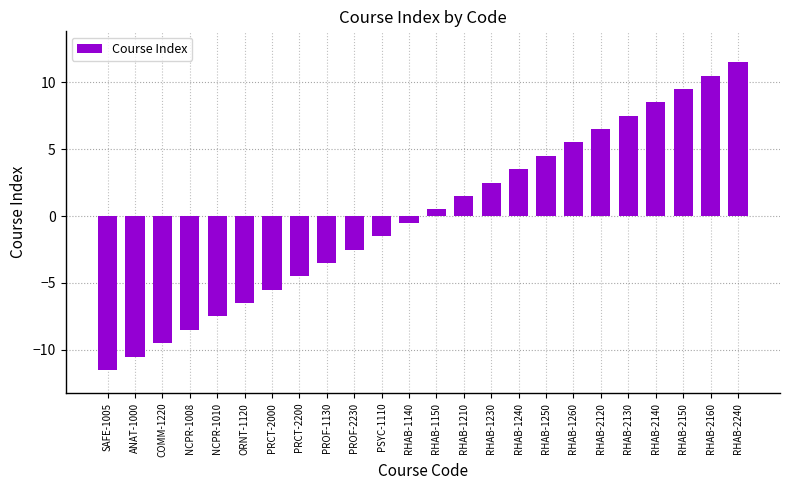

Rank the categories by value from lowest to highest.

SAFE-1005, ANAT-1000, COMM-1220, NCPR-1008, NCPR-1010, ORNT-1120, PRCT-2000, PRCT-2200, PROF-1130, PROF-2230, PSYC-1110, RHAB-1140, RHAB-1150, RHAB-1210, RHAB-1230, RHAB-1240, RHAB-1250, RHAB-1260, RHAB-2120, RHAB-2130, RHAB-2140, RHAB-2150, RHAB-2160, RHAB-2240